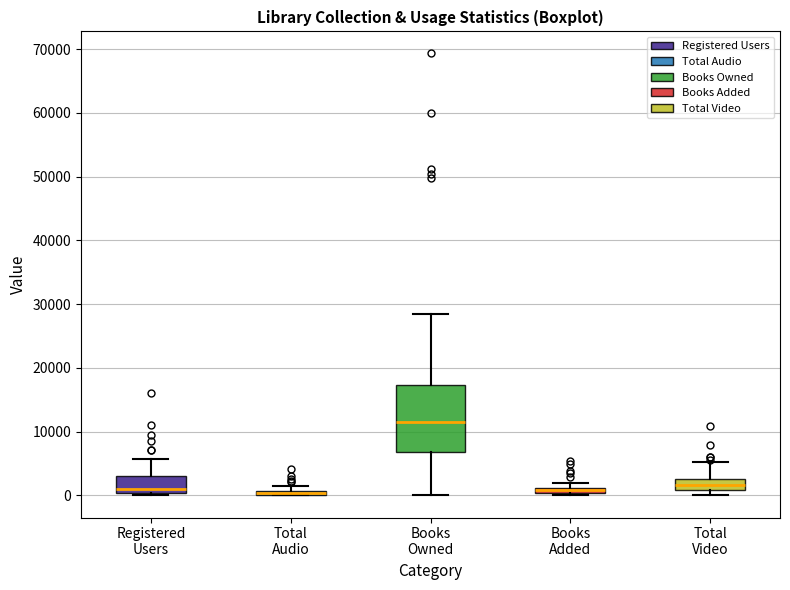

Comparing the boxes themselves (not the whiskers), which one is the tallest?

Books Owned